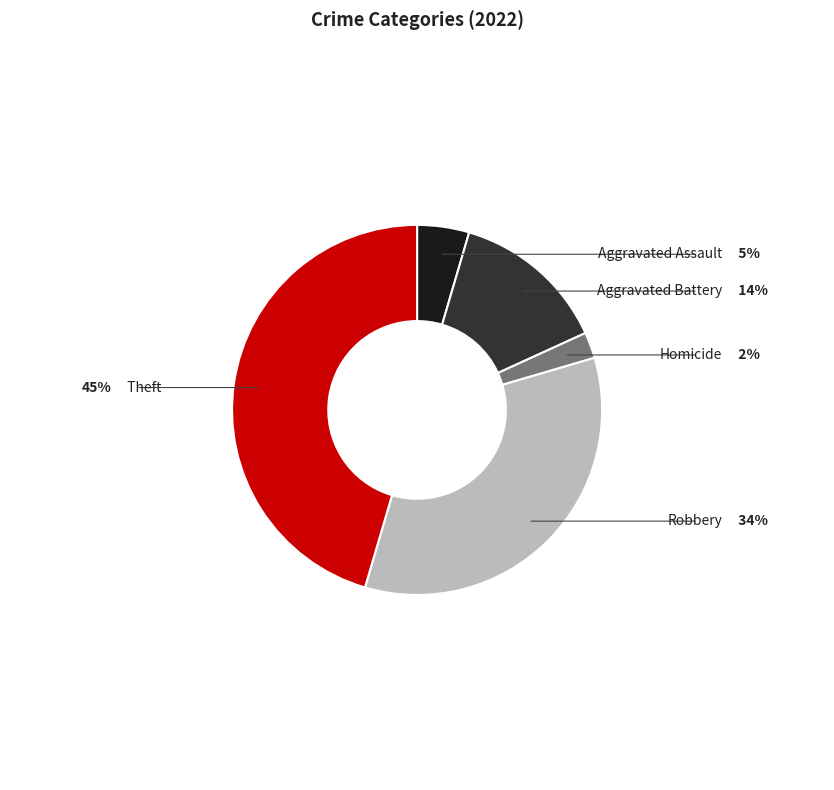

Is there any slice that represents more than half of the pie?

No